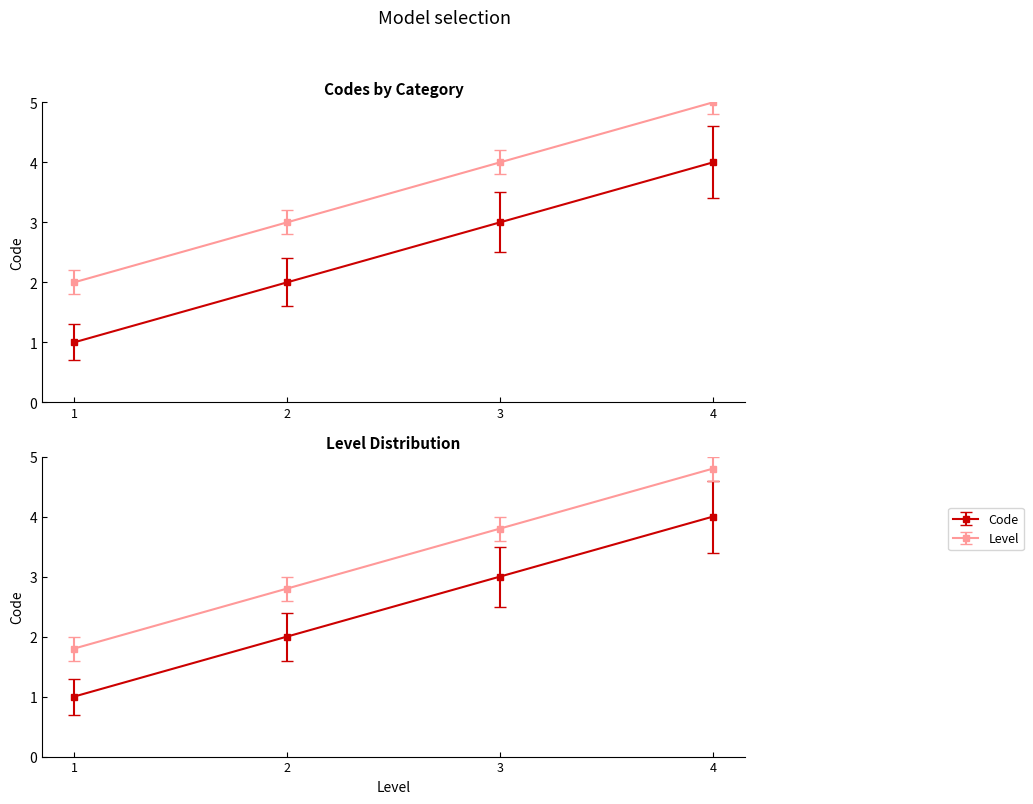

How many data points are less than 3?

2